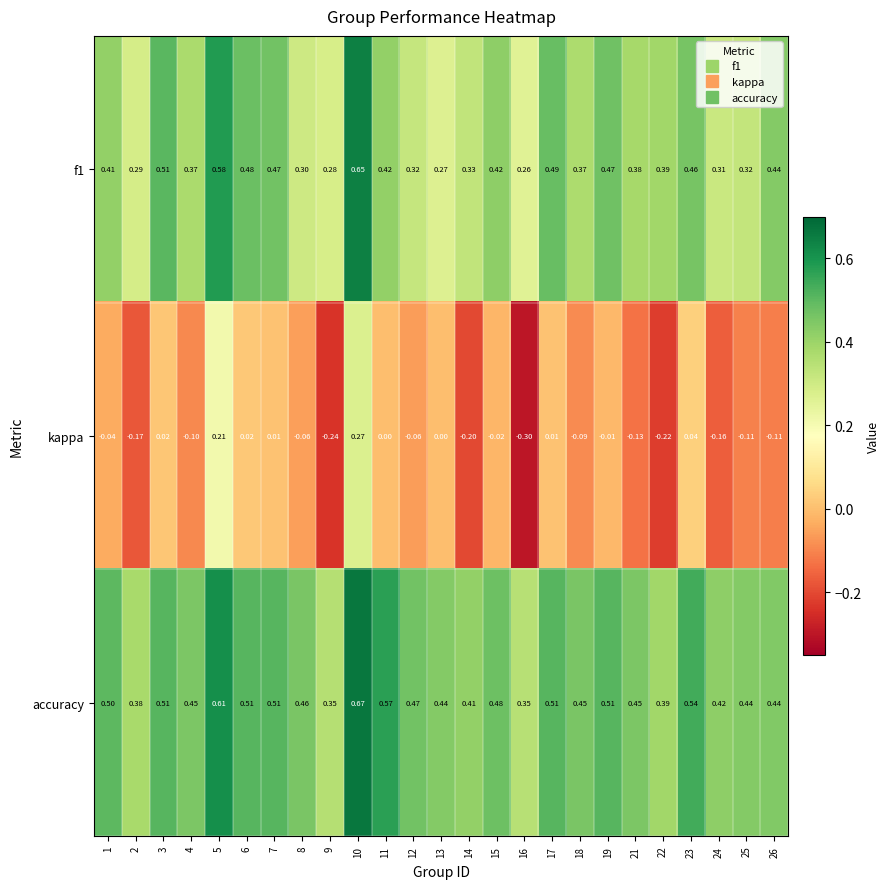

Which series has the largest total across all categories?

accuracy